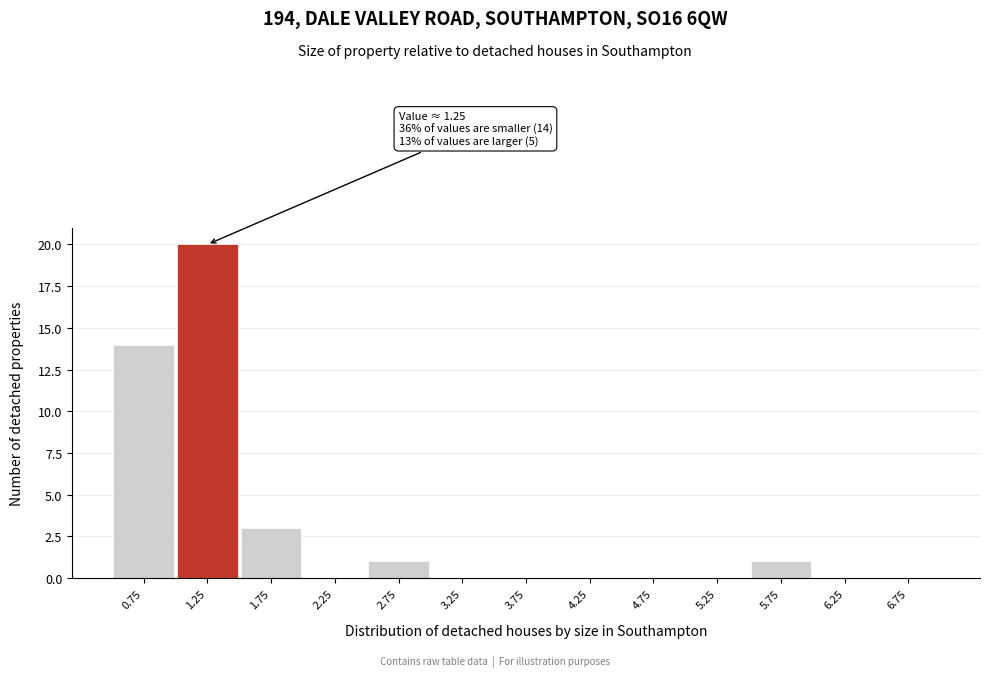

Over which range of the x-axis is the bar tallest?

1.0 to 1.5